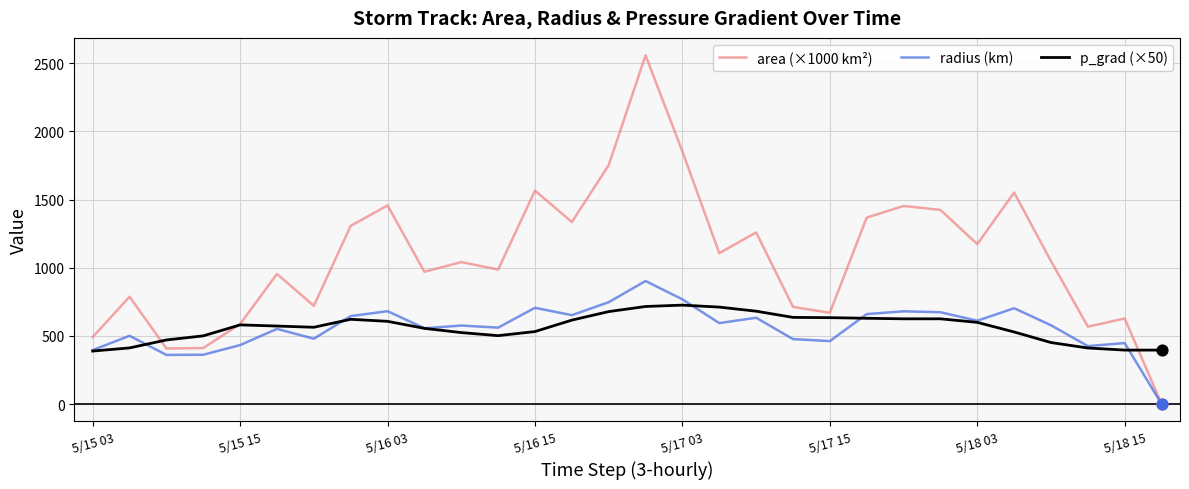

What are all the series names shown in the legend?

area (×1000 km²), radius (km), p_grad (×50)